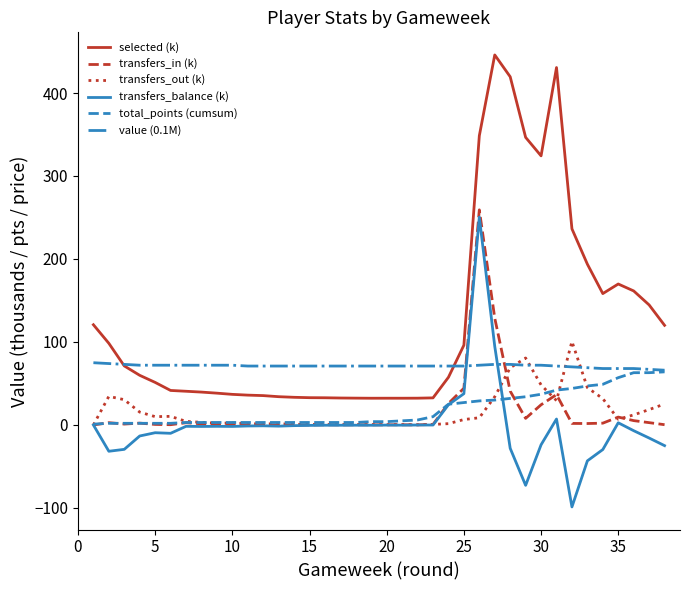

What is the average value of the transfers_out (k) series?

16.8